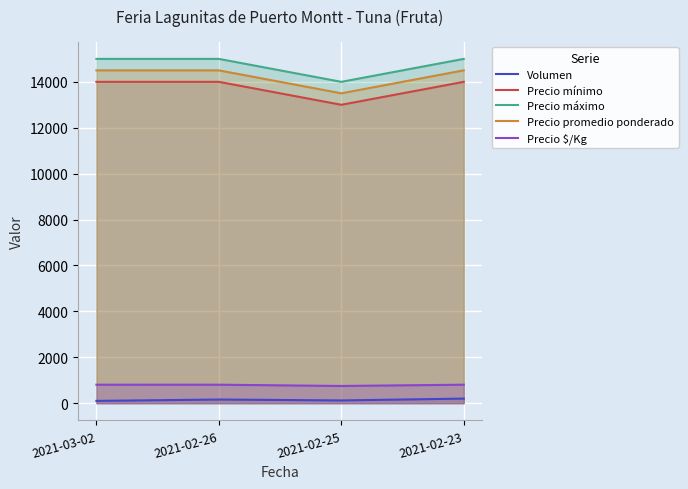

Rank the series by their maximum value, from lowest to highest.

Volumen, Precio $/Kg, Precio mínimo, Precio promedio ponderado, Precio máximo